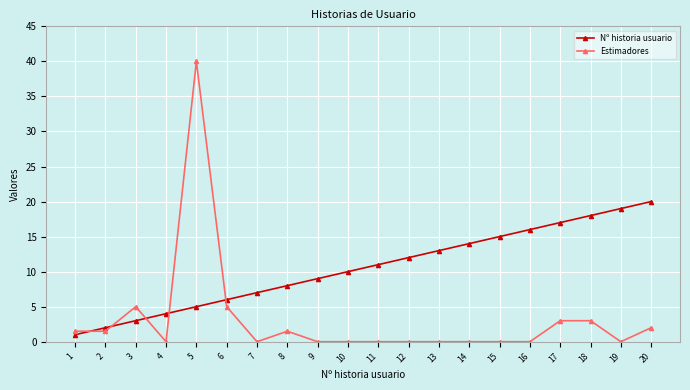

Count the number of categories in the chart.

20